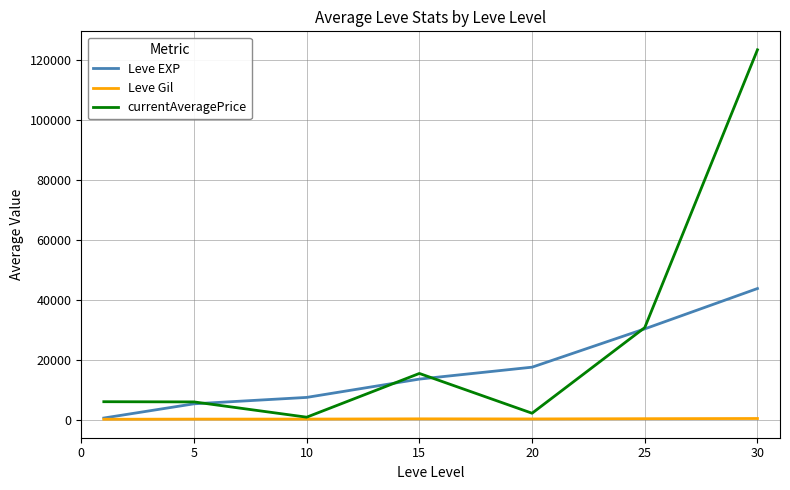

What is the highest value of the currentAveragePrice series?

123388.6